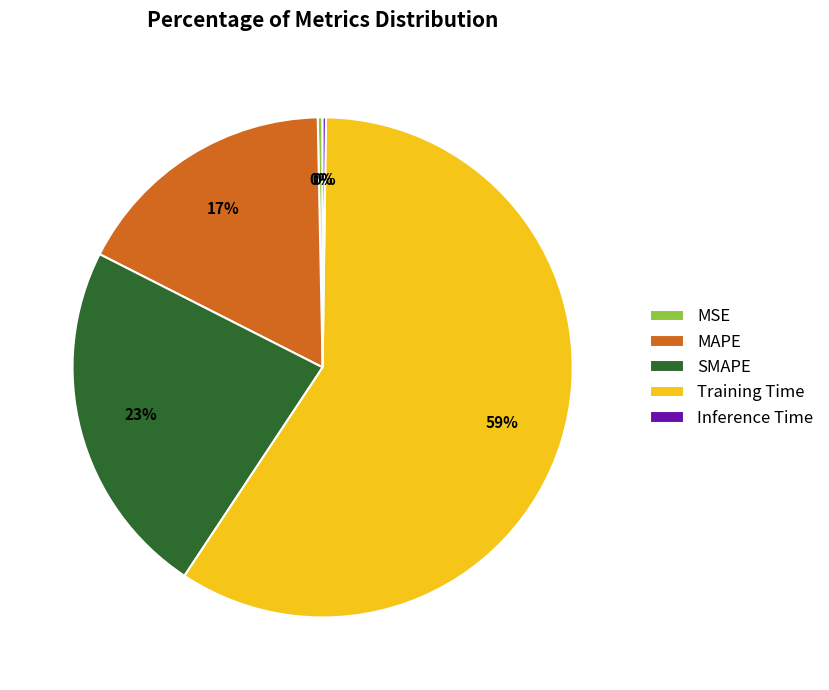

The MSE slice represents 0% of the pie. True or false?

True